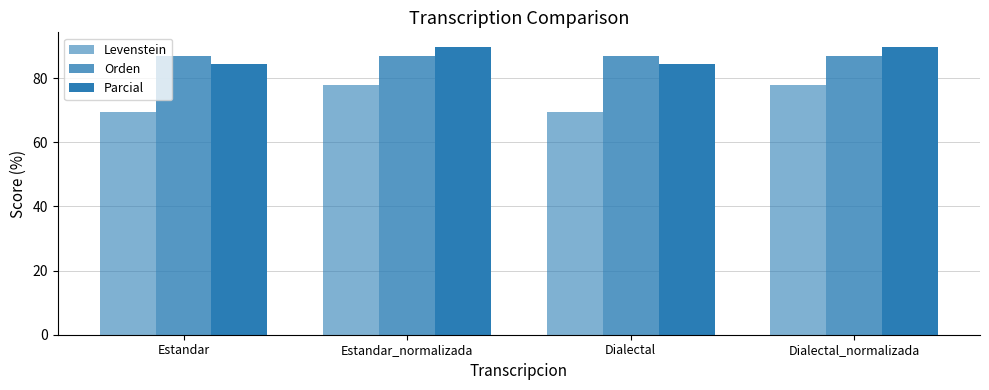

How many bars are there in total?

12